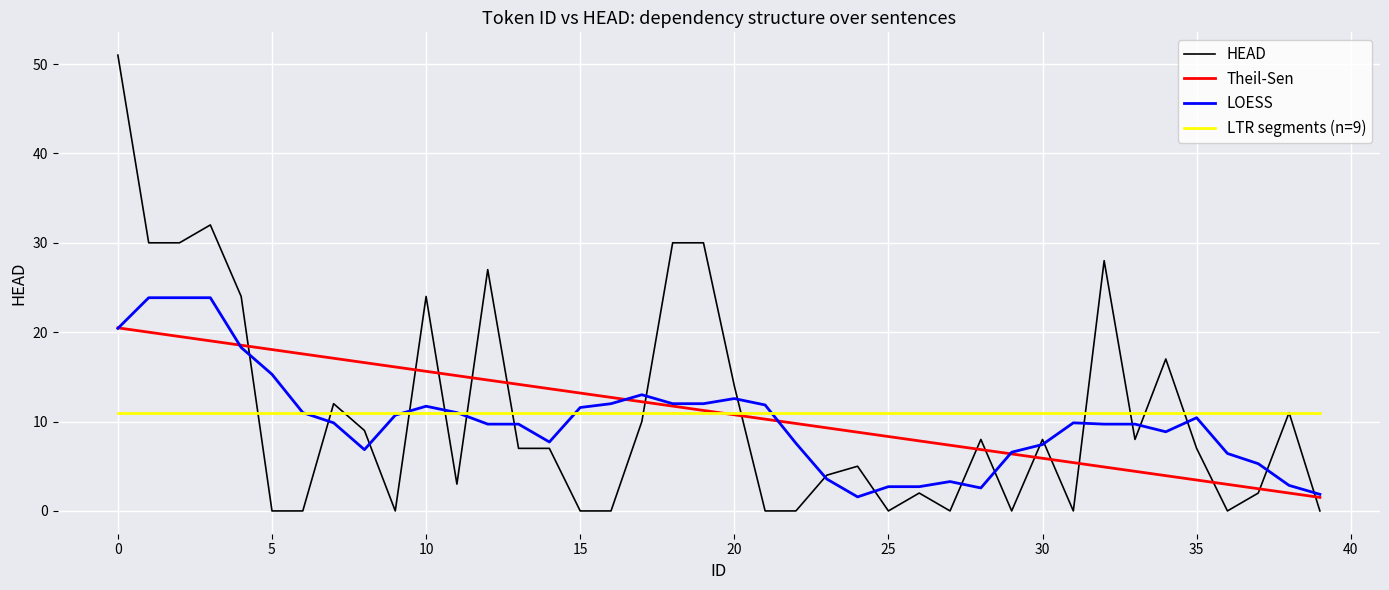

What is the maximum value shown in the chart?

51.0